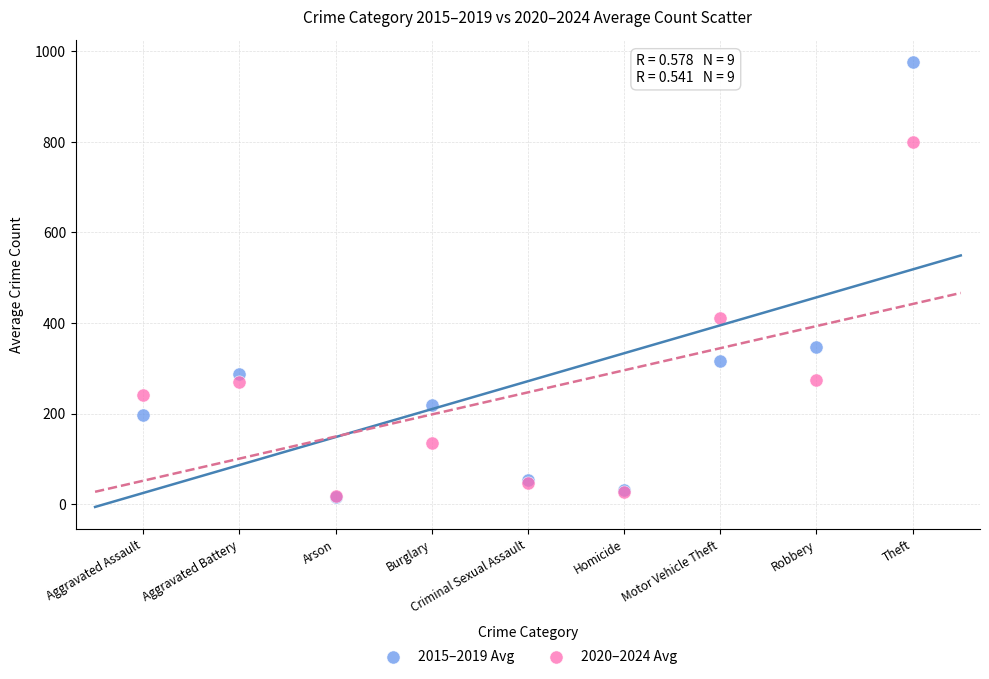

In the 2015–2019 Avg series, what Y value is closest to 496?

346.0